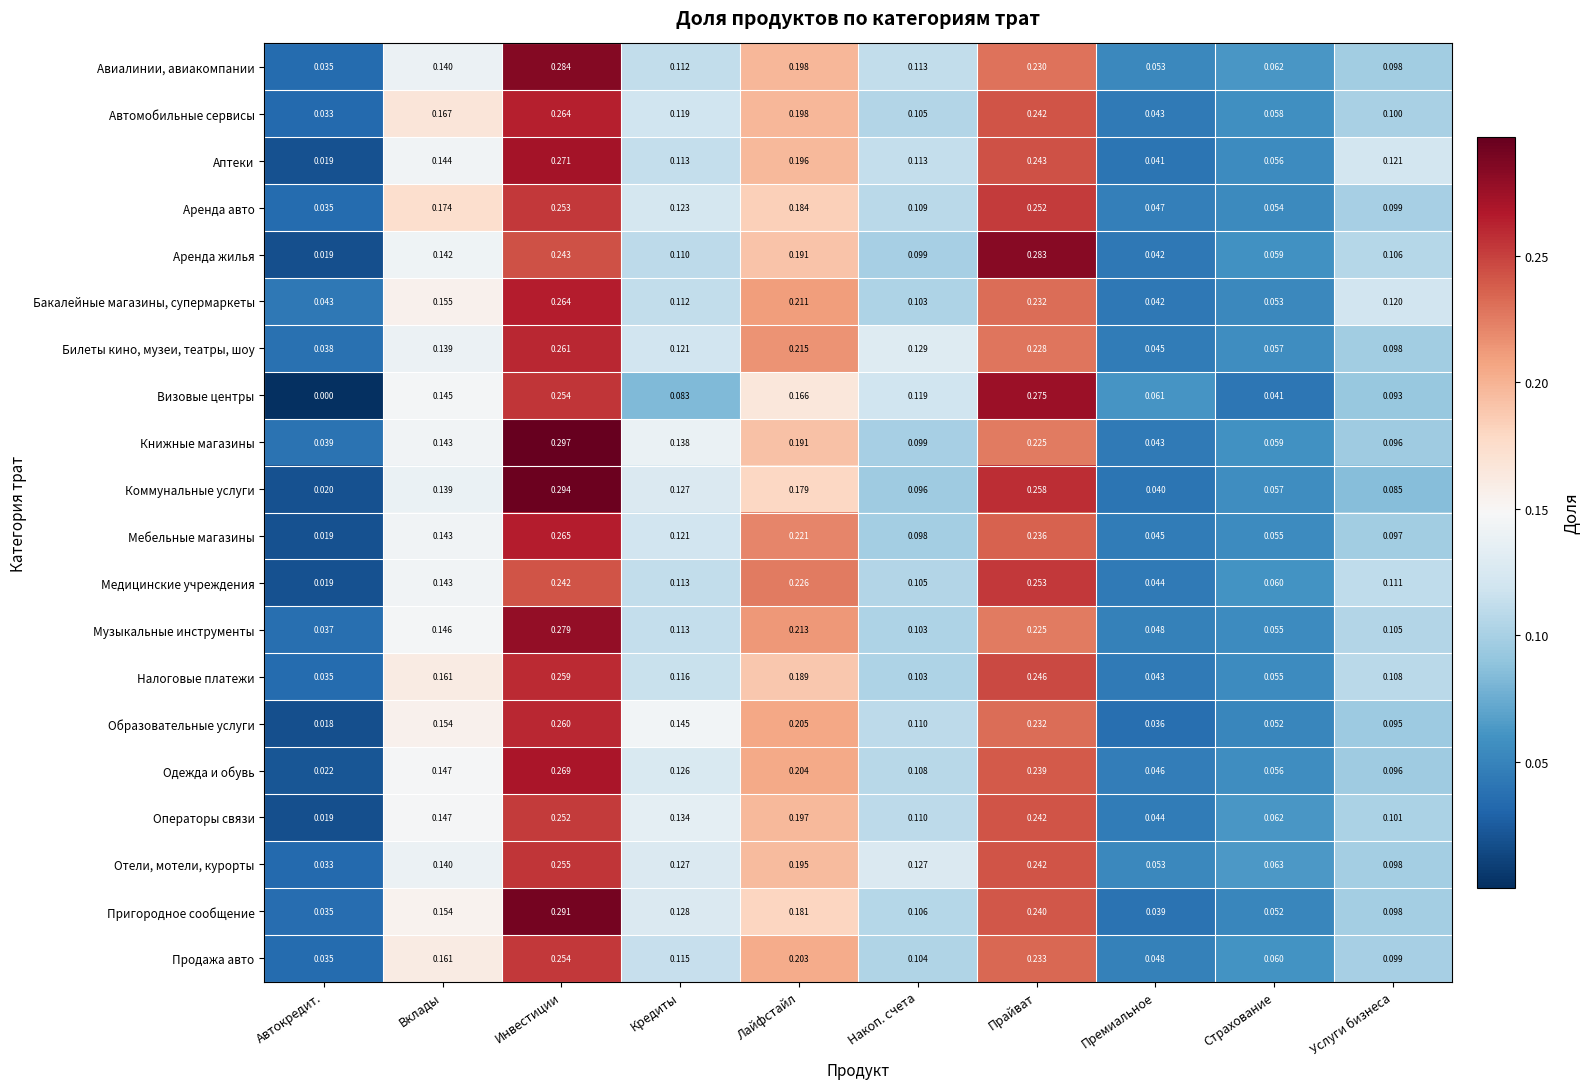

What is the total value across all series at Лайфстайл?

4.0